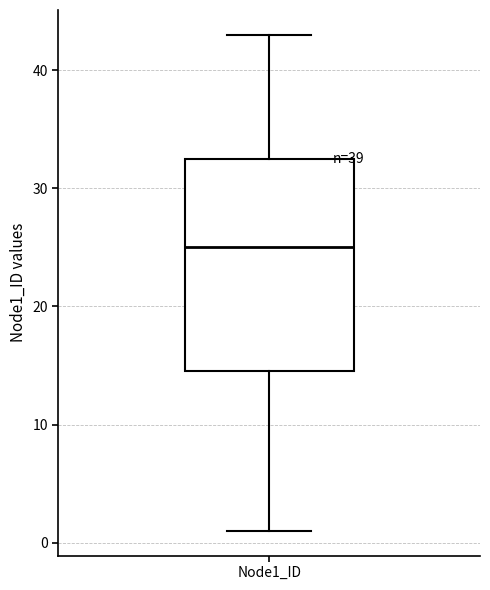

Read this box plot against the y-axis: the position of the median line, the range covered by the box, and the ends of both whiskers. The values are not printed on the chart, so give them approximately, as read against the axis.

median 25, box 15 to 33, whiskers 1 to 43